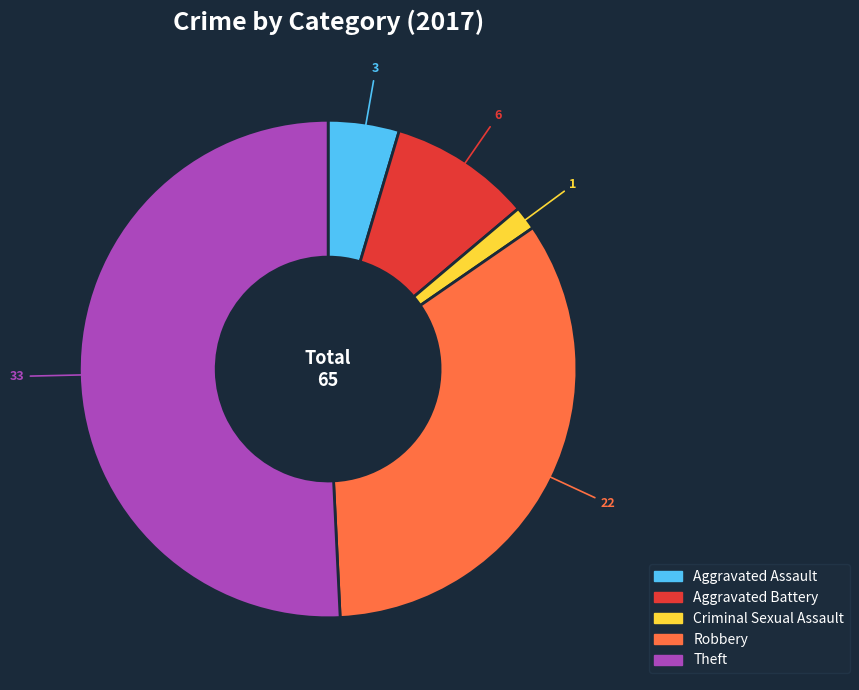

True or false: Aggravated Battery accounts for 1% of the total.

False